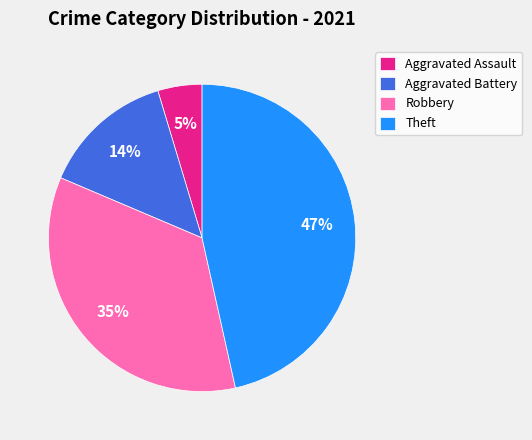

Does any single category account for the majority?

No